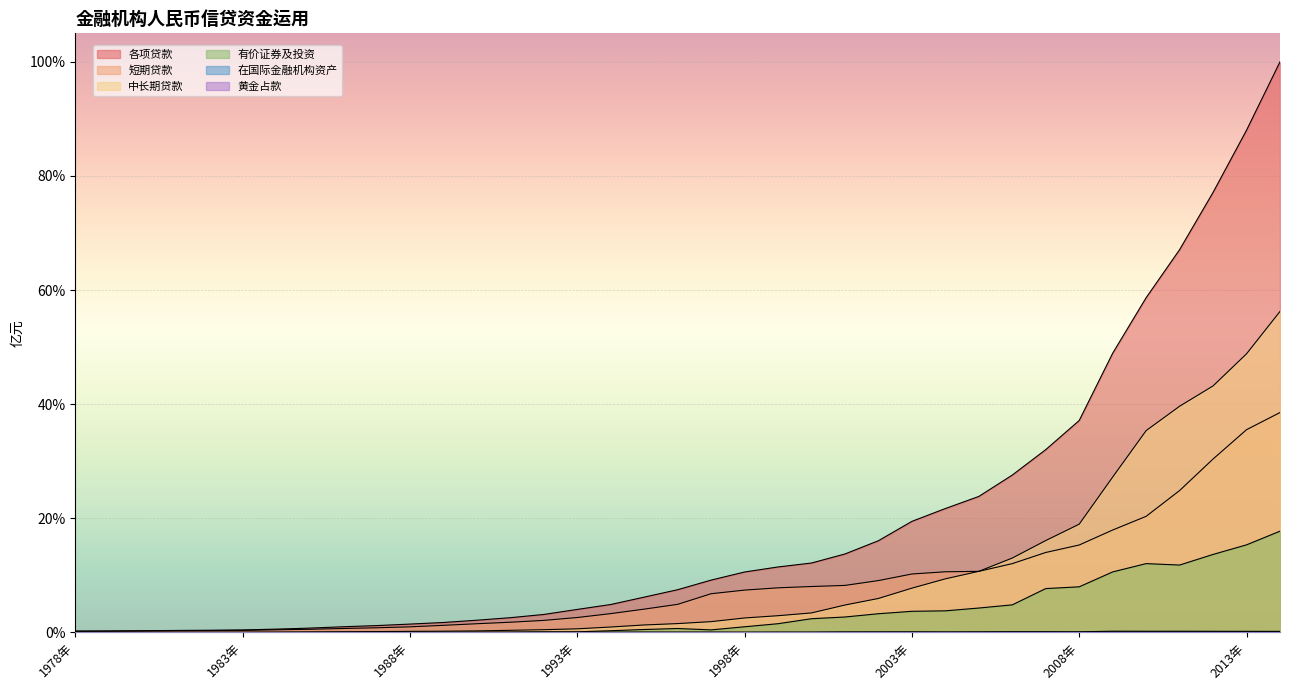

What is the total value across all series at 2002年?

282109.1